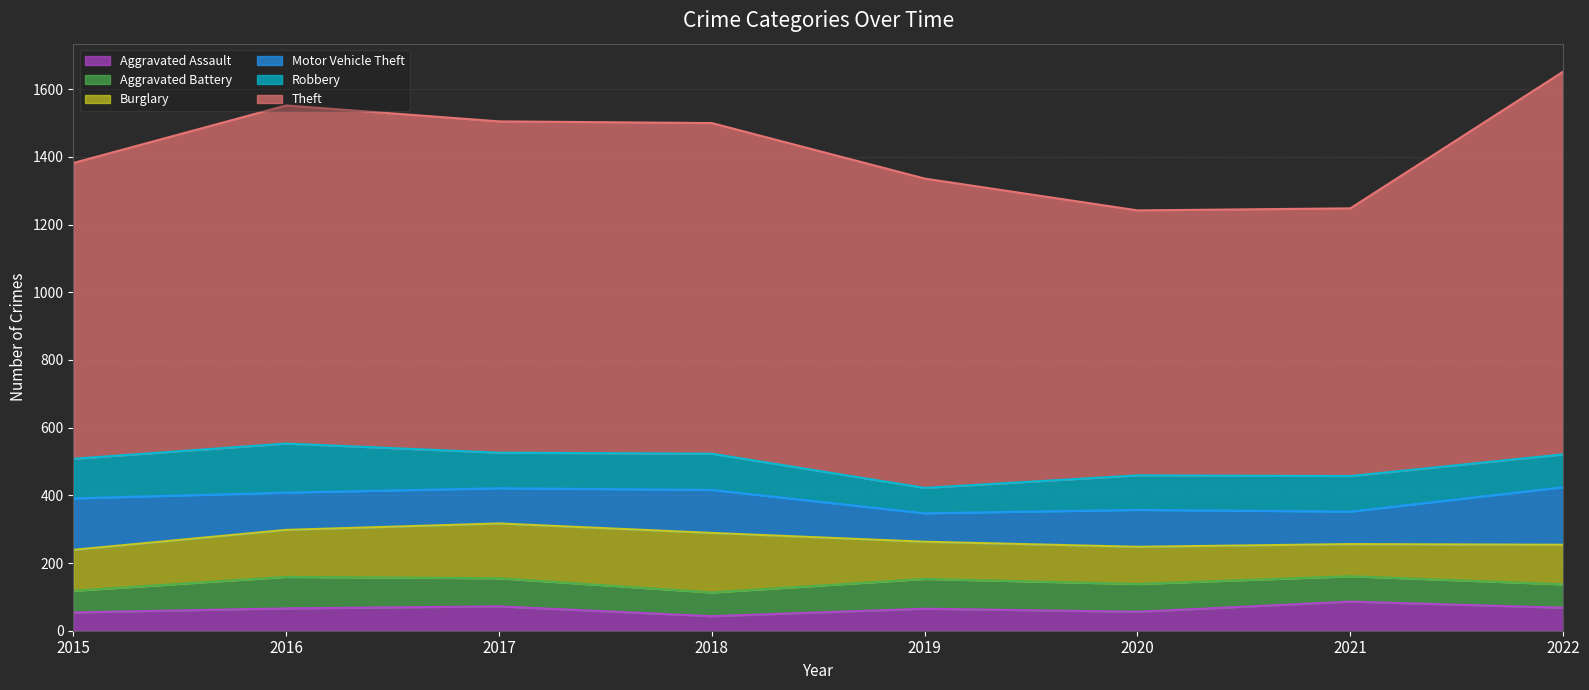

What is the sum of all Theft values?

7448